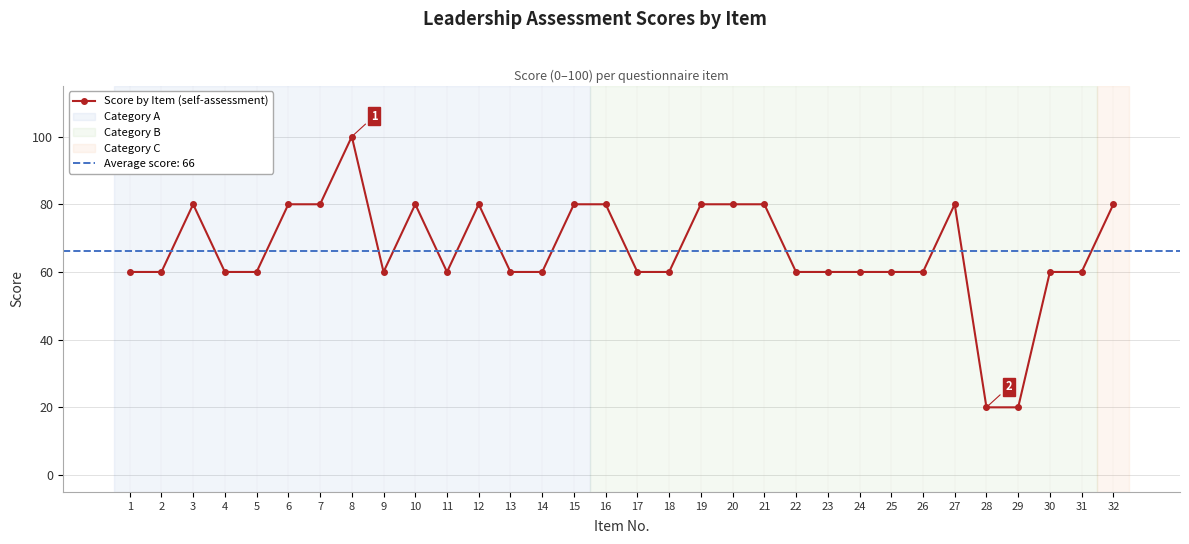

At which label is the value closest to 60?

1